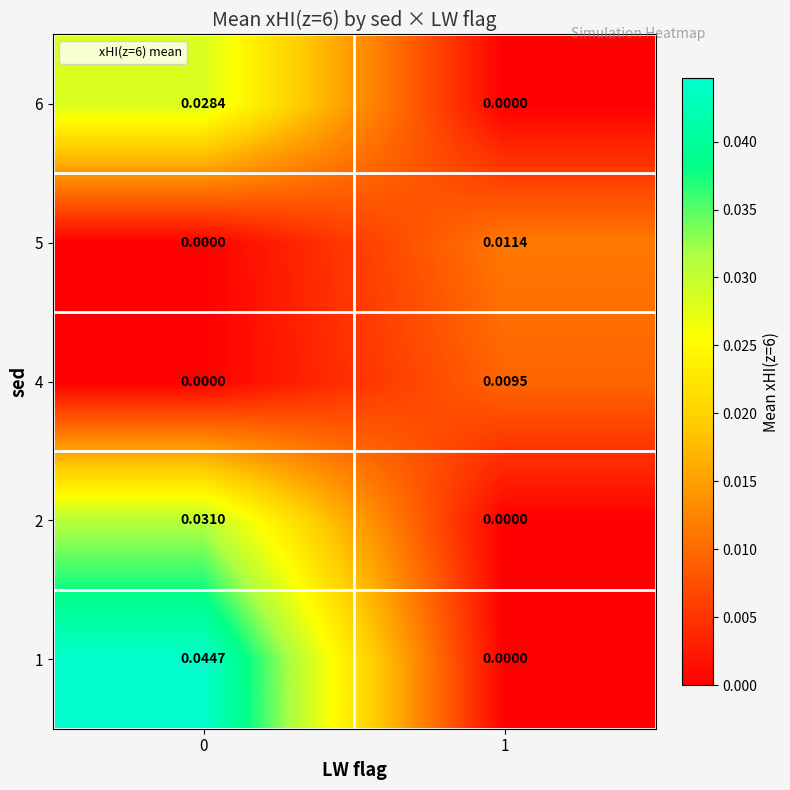

Is the value of 5 at 1 greater than the value of 4 at 1?

Yes